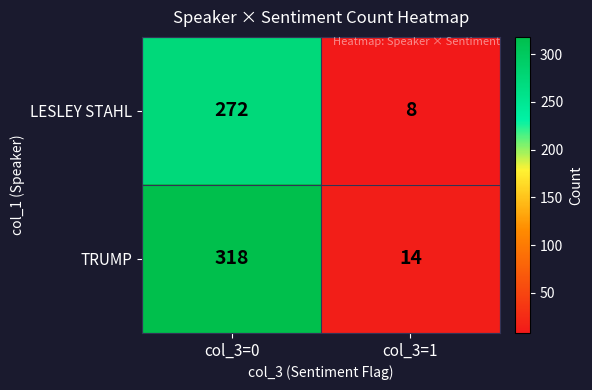

True or false: LESLEY STAHL has a value of 13 at col_3=1.

False